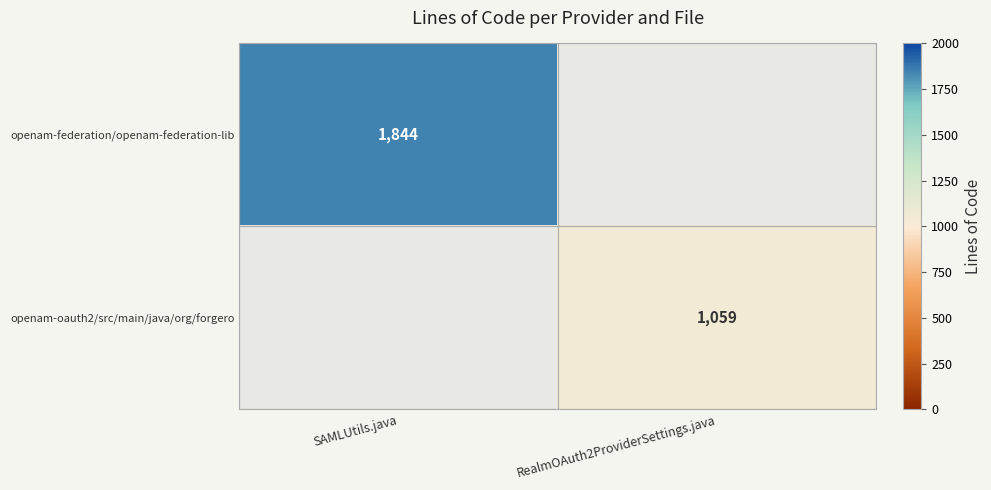

The openam-oauth2/src/main/java/org/forgero series shows 1059 at RealmOAuth2ProviderSettings.java. True or false?

True